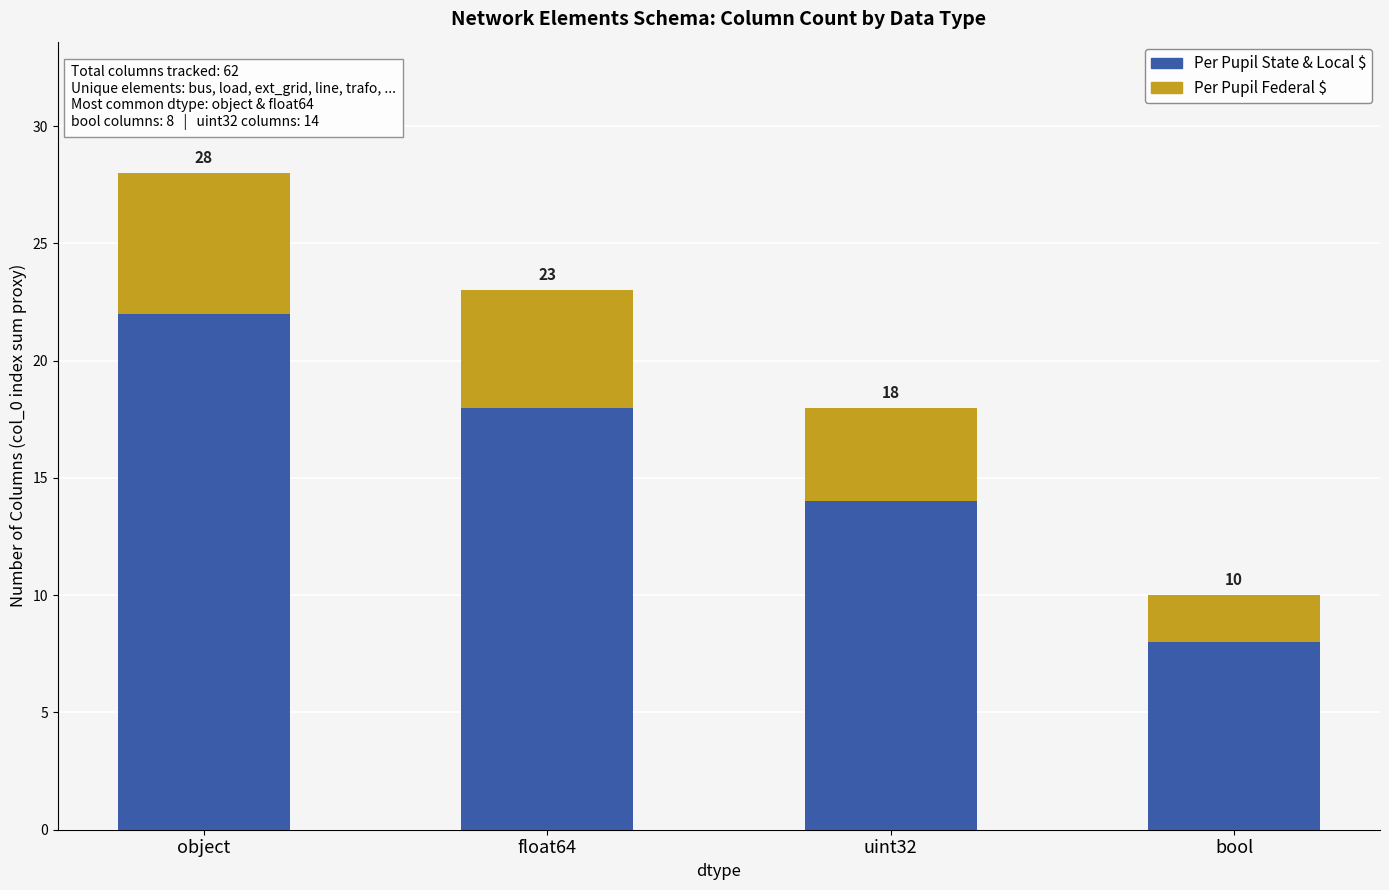

Count the Per Pupil State & Local $ values in the range 14 to 22.

3